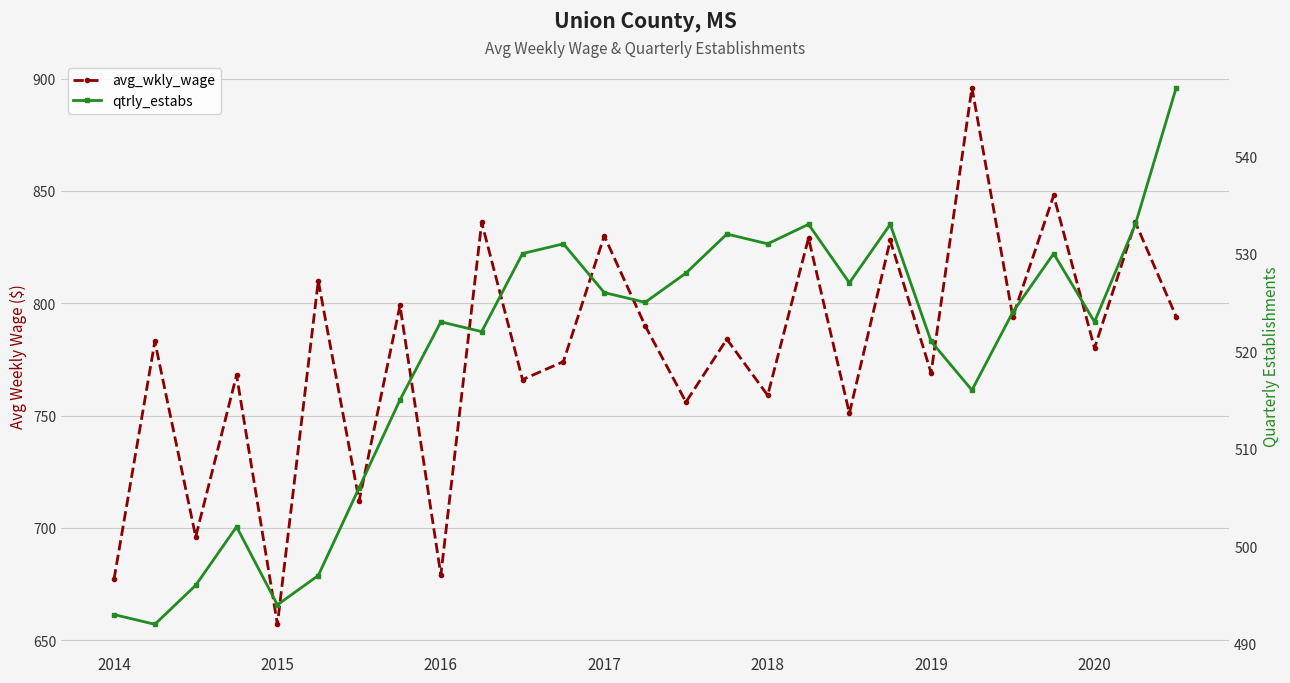

Which series has the largest total across all categories?

avg_wkly_wage